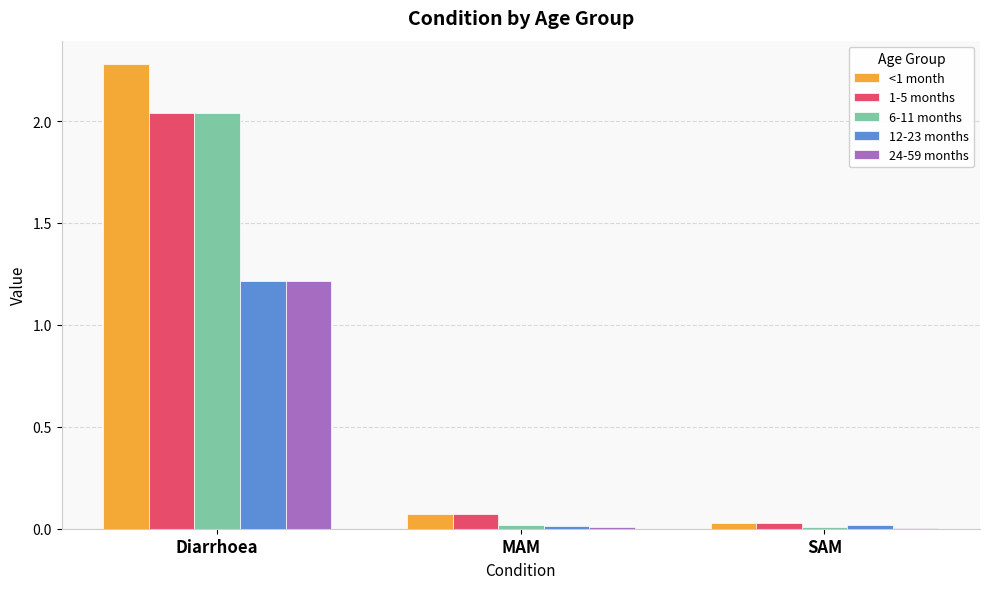

At which category does the chart reach its peak across all series?

Diarrhoea